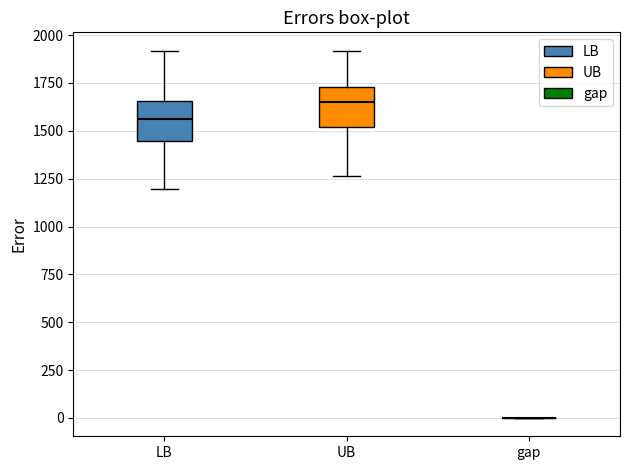

Reading left to right, transcribe this box plot: for each box, give where its median line is, the range the box spans, and where its two whiskers end, as read against the y-axis. The values are not printed on the chart, so give them approximately, as read against the axis.

LB: median 1550, box 1450 to 1650, whiskers 1200 to 1900
UB: median 1650, box 1500 to 1750, whiskers 1250 to 1900
gap: box collapsed to a line at 0, whiskers 0 to 0